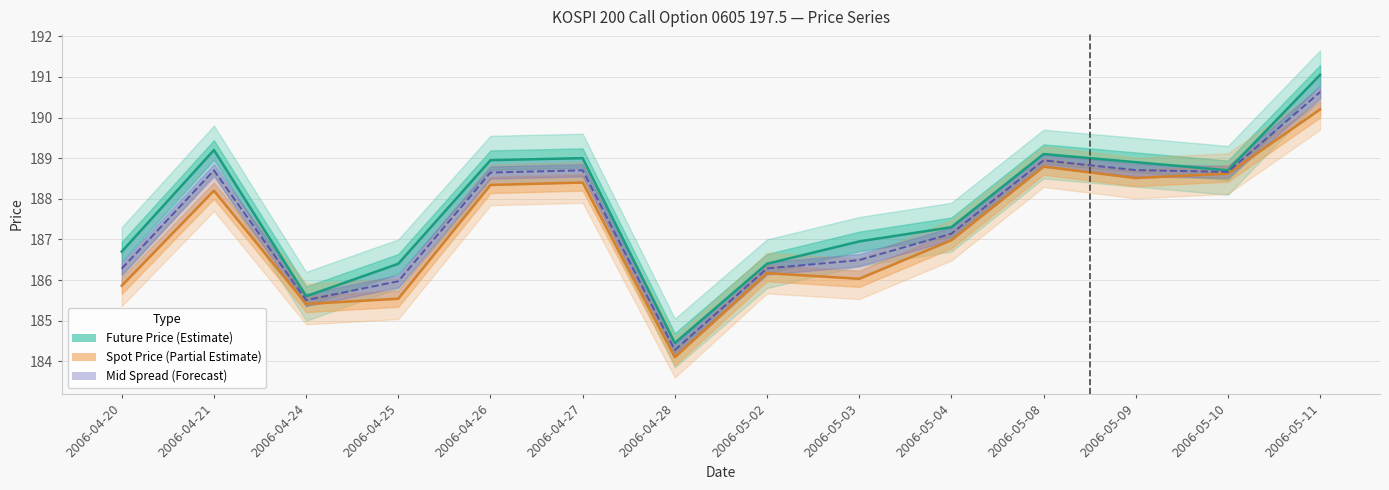

At how many categories does at least one series exceed 184?

14